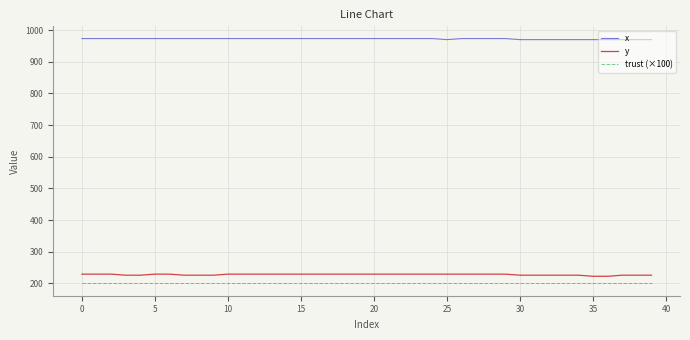

What is the greatest value displayed?

973.3